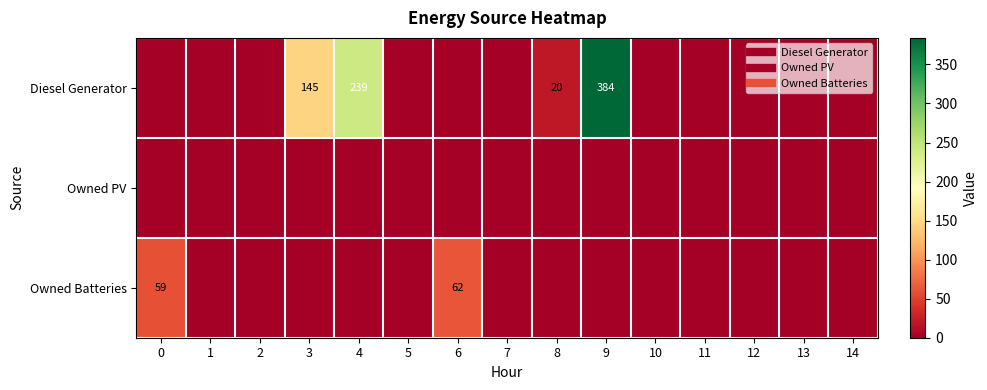

Which series has the widest spread of values?

Diesel Generator